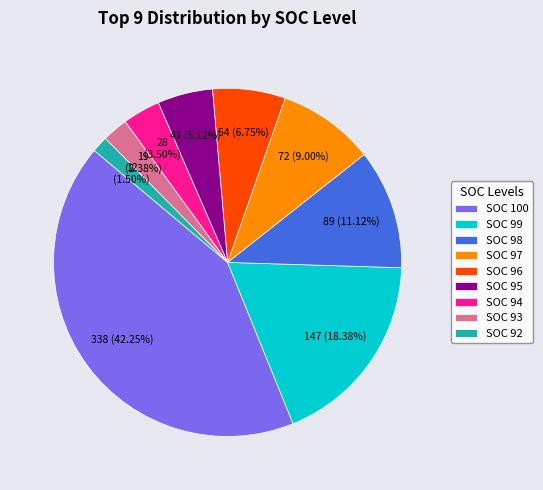

Which slice is the largest?

SOC 100